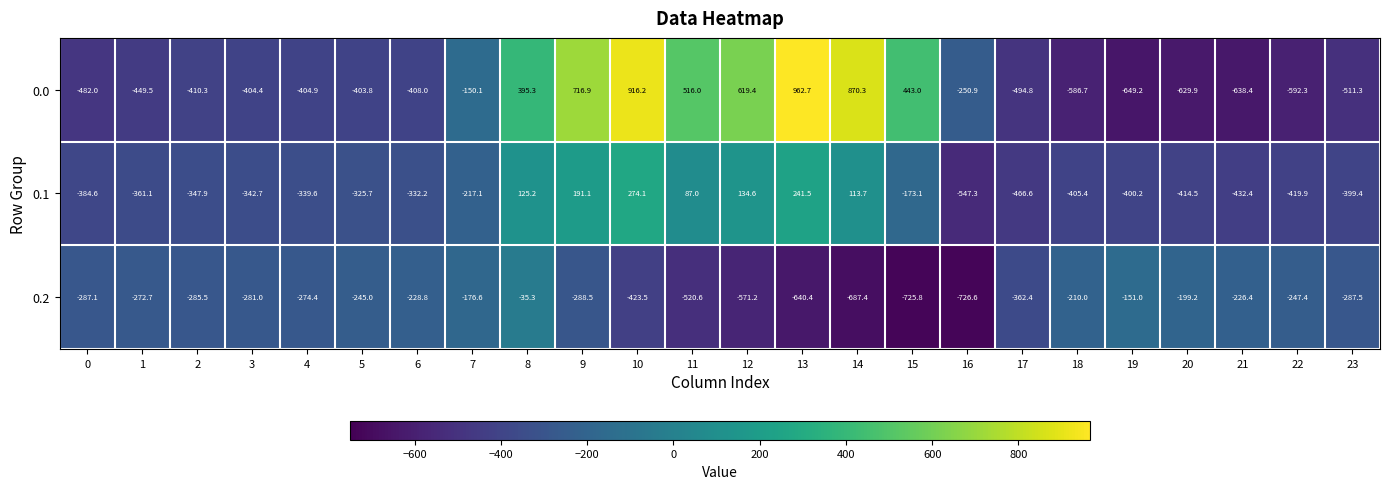

What is the sum of the 0.2 values at 11 and 22?

-768.0